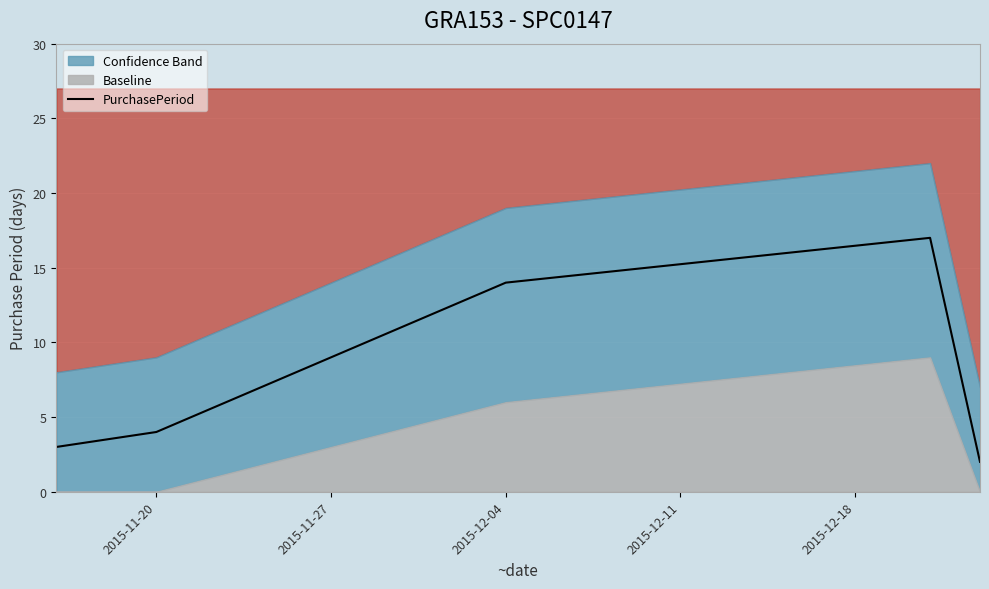

The value of PurchasePeriod at 2015-11-20 is 7. True or false?

False